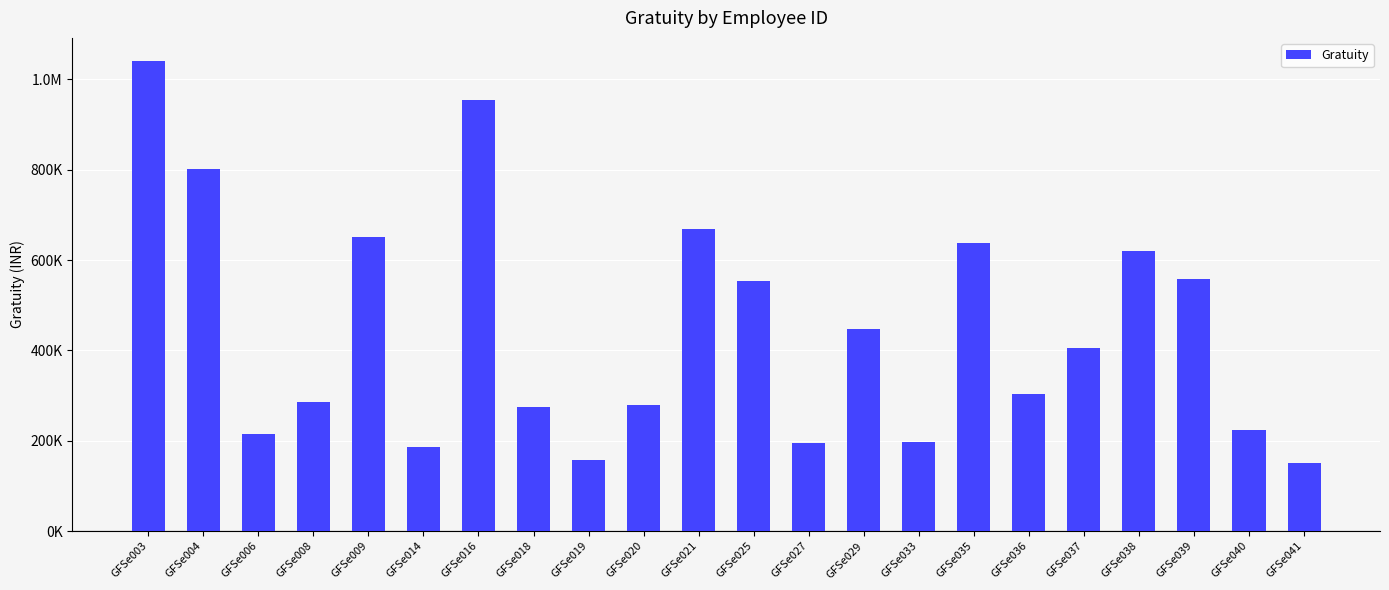

How many data points does each series have?

22